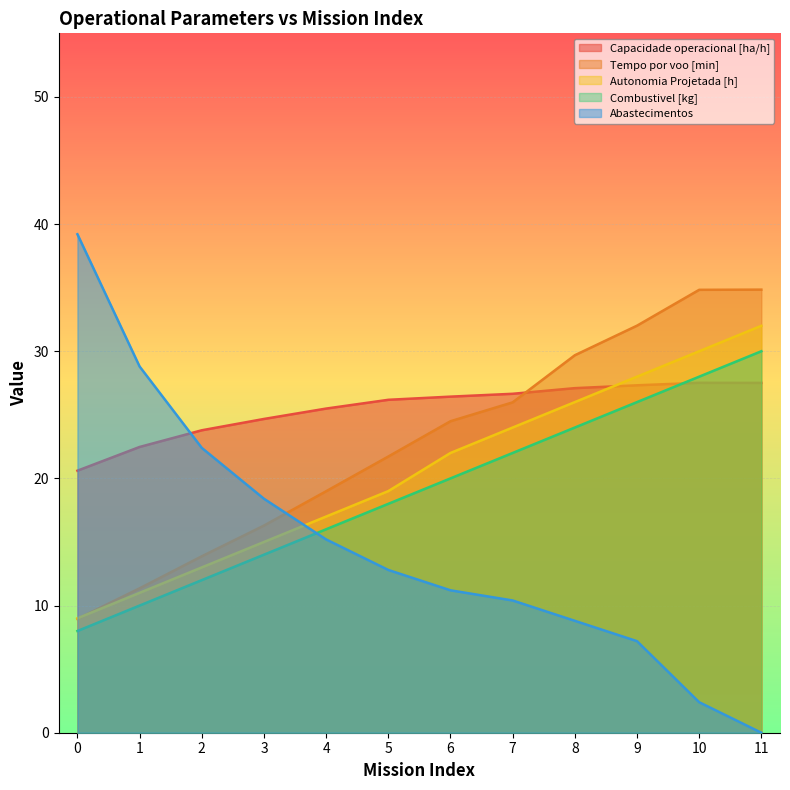

Reading right to left, extract all data points from this chart.

Capacidade operacional [ha/h]: 11=27.5	10=27.5	9=27.3	8=27.1	7=26.7	6=26.4	5=26.2	4=25.5	3=24.7	2=23.8	1=22.5	0=20.6
Tempo por voo [min]: 11=34.8	10=34.8	9=32.0	8=29.7	7=26.0	6=24.5	5=21.7	4=19.0	3=16.3	2=13.9	1=11.4	0=9.0
Autonomia Projetada [h]: 11=32.0	10=30.0	9=28.0	8=26.0	7=24.0	6=22.0	5=19.0	4=17.0	3=15.0	2=13.0	1=11.0	0=9.0
Combustivel [kg]: 11=30.0	10=28.0	9=26.0	8=24.0	7=22.0	6=20.0	5=18.0	4=16.0	3=14.0	2=12.0	1=10.0	0=8.0
Abastecimentos: 11=0.0	10=2.4	9=7.2	8=8.8	7=10.4	6=11.2	5=12.8	4=15.2	3=18.4	2=22.4	1=28.8	0=39.2